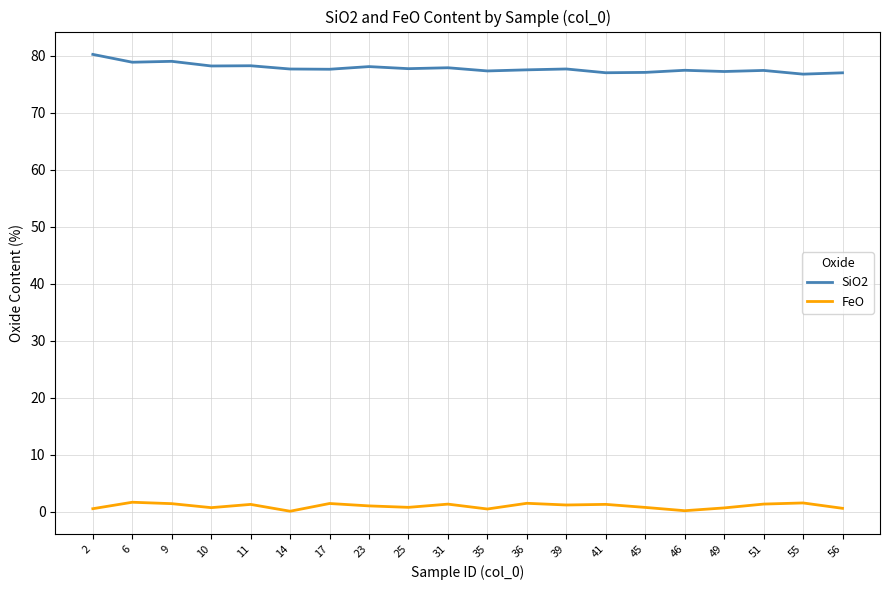

What is the average value of the FeO series?

1.0